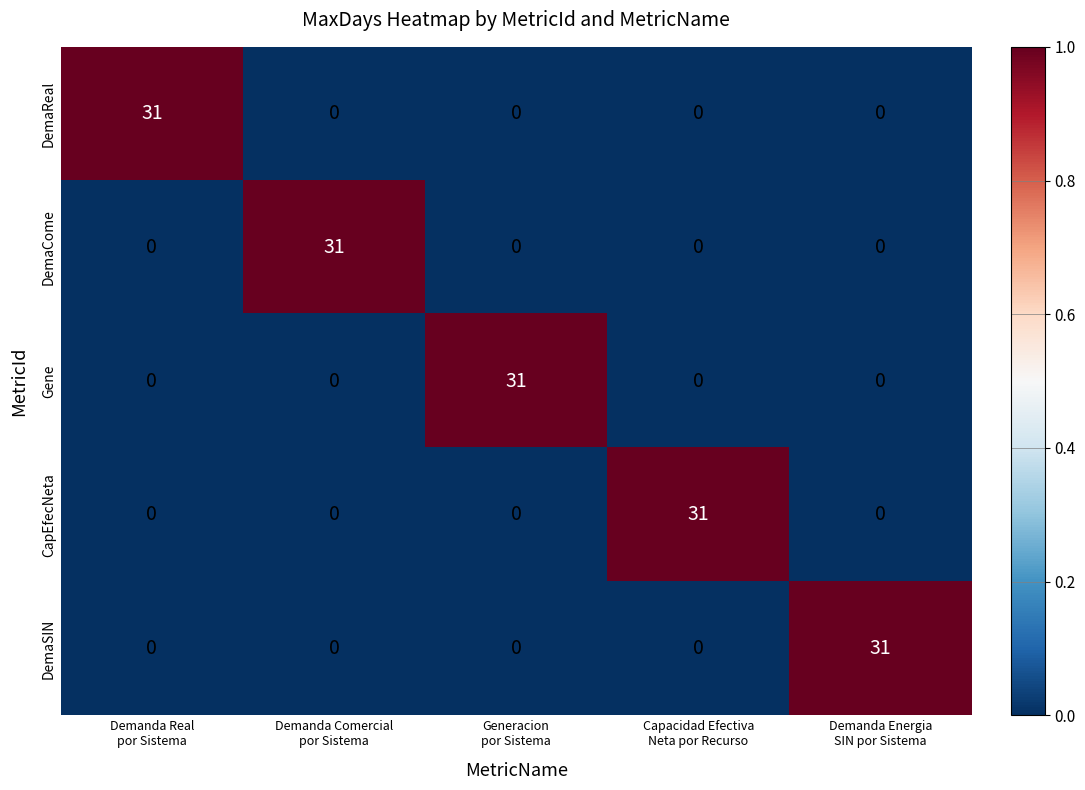

Reading left to right, list all the values displayed in this chart.

DemaReal: 31	0	0	0	0
DemaCome: 0	31	0	0	0
Gene: 0	0	31	0	0
CapEfecNeta: 0	0	0	31	0
DemaSIN: 0	0	0	0	31